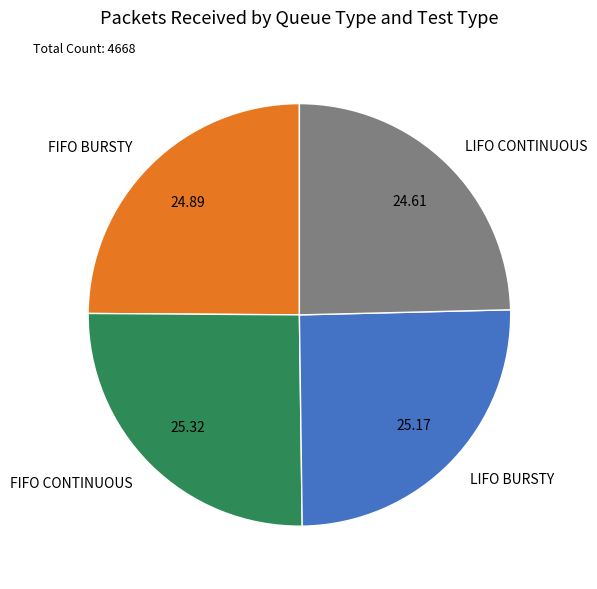

Is FIFO CONTINUOUS the majority of the pie?

No